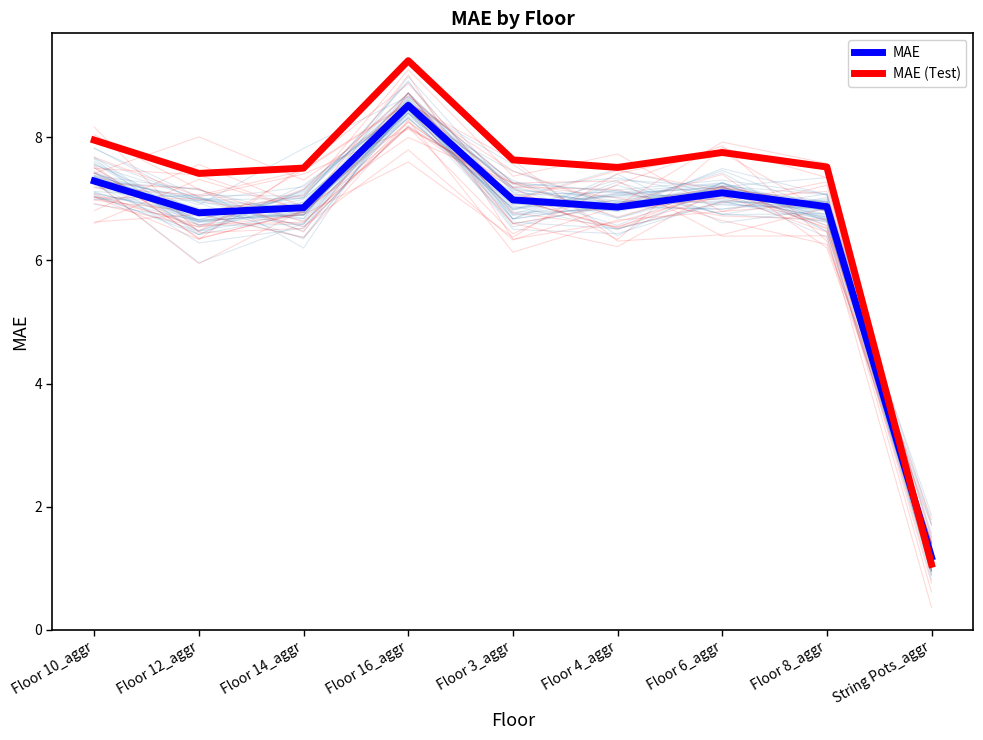

Where do MAE (Test) and MAE first cross each other?

Floor 8_aggr and String Pots_aggr